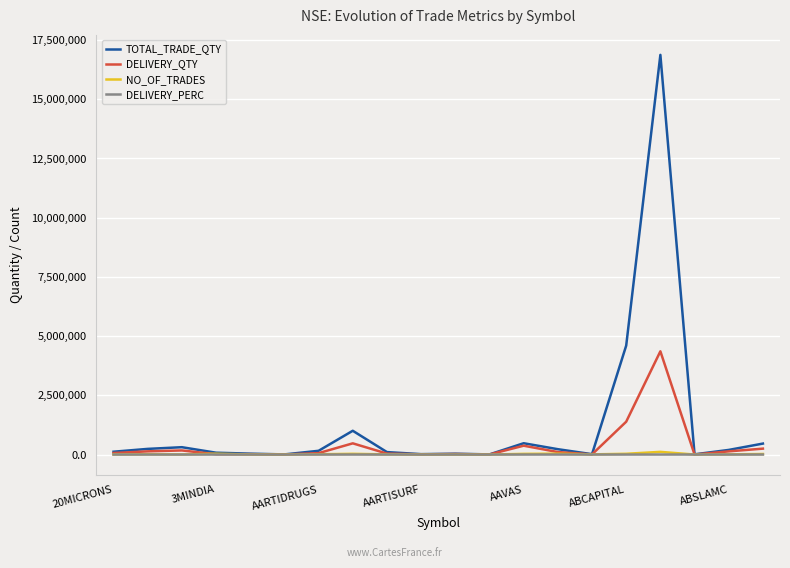

Which series has the largest range (max minus min)?

TOTAL_TRADE_QTY